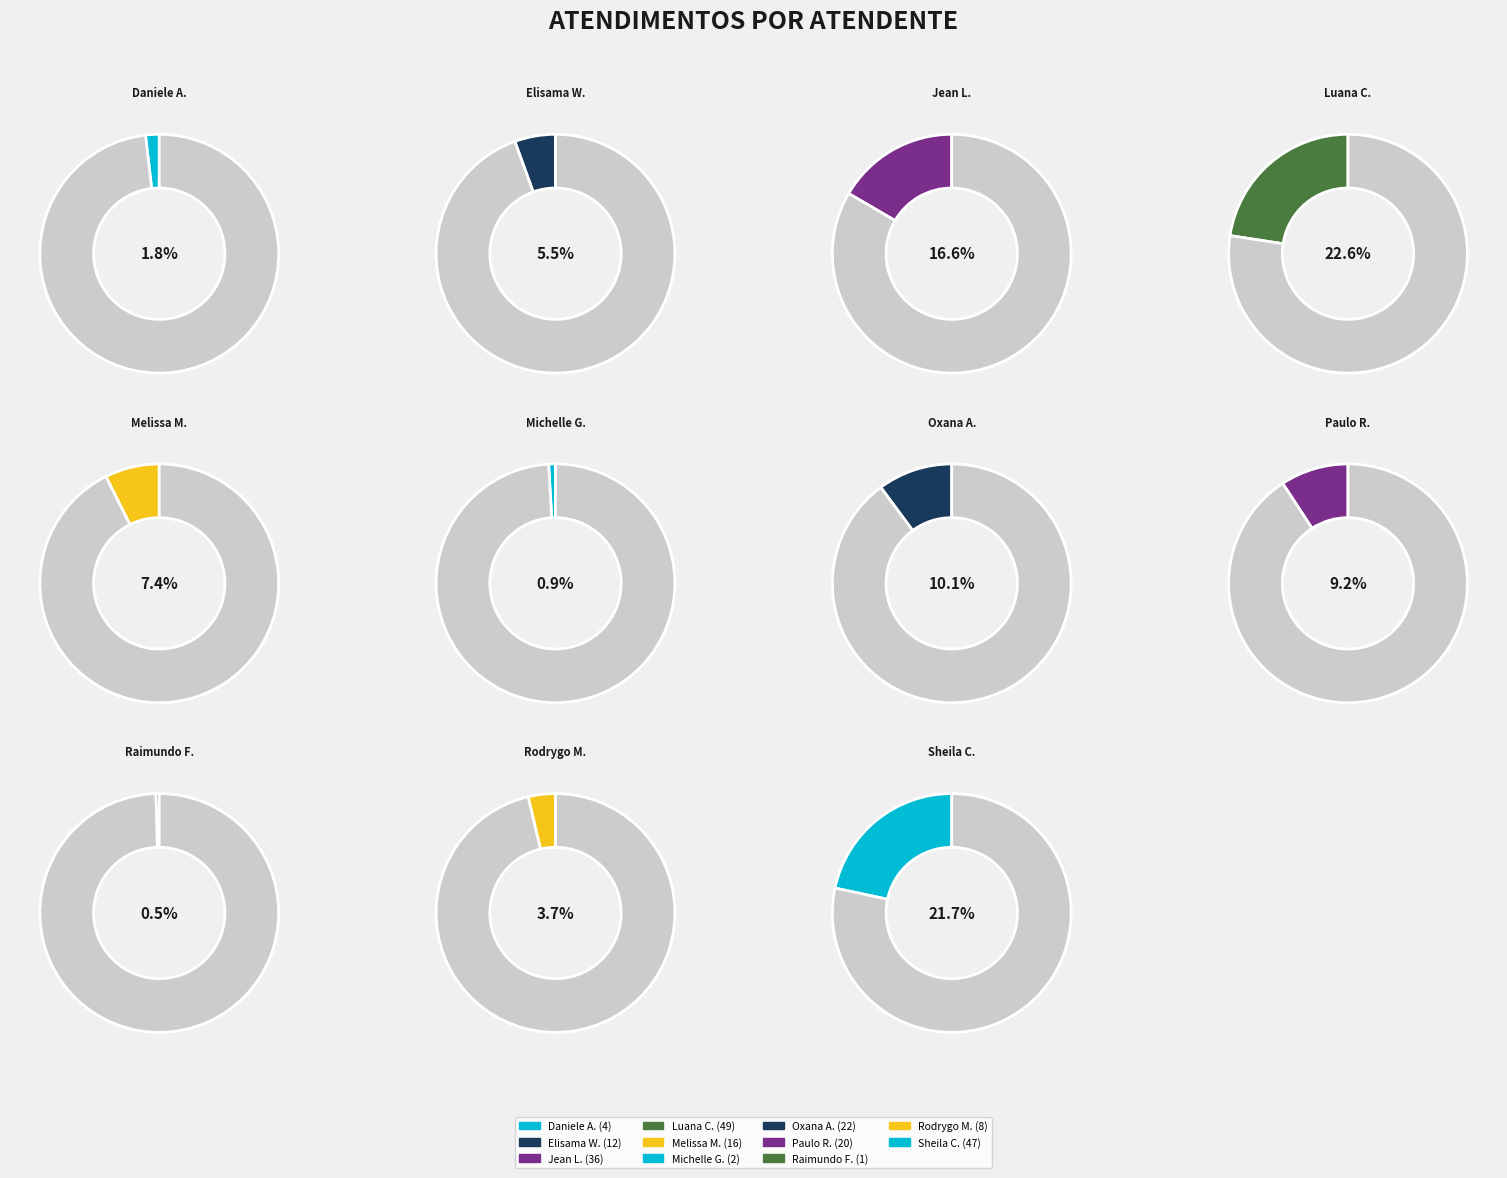

What is the largest slice in the pie chart?

Luana Cristine Sa dos Santos